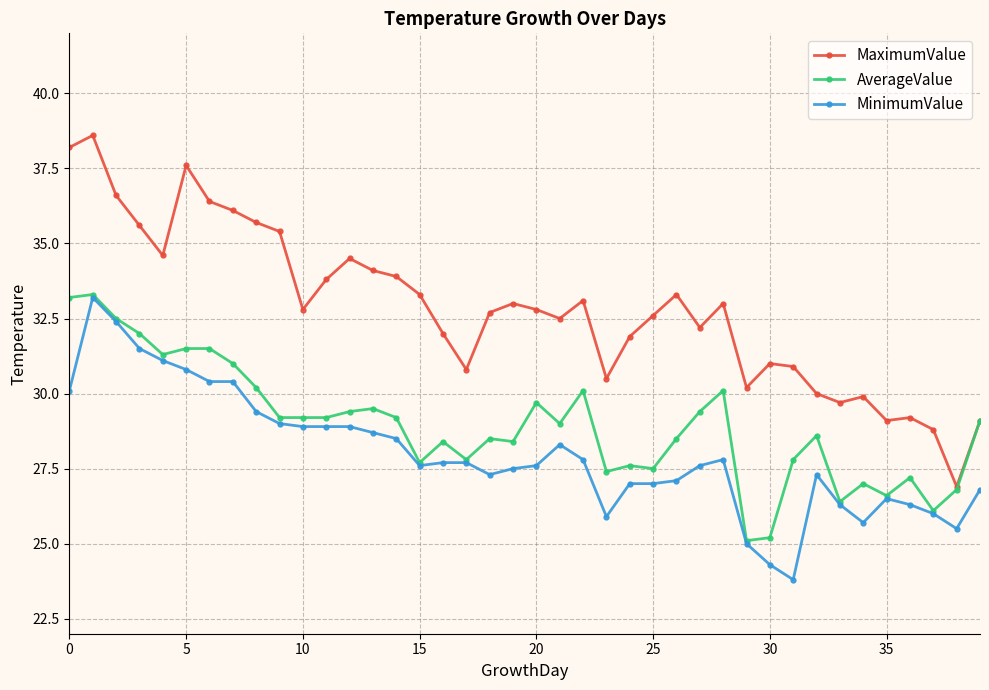

What is the greatest value displayed?

38.6